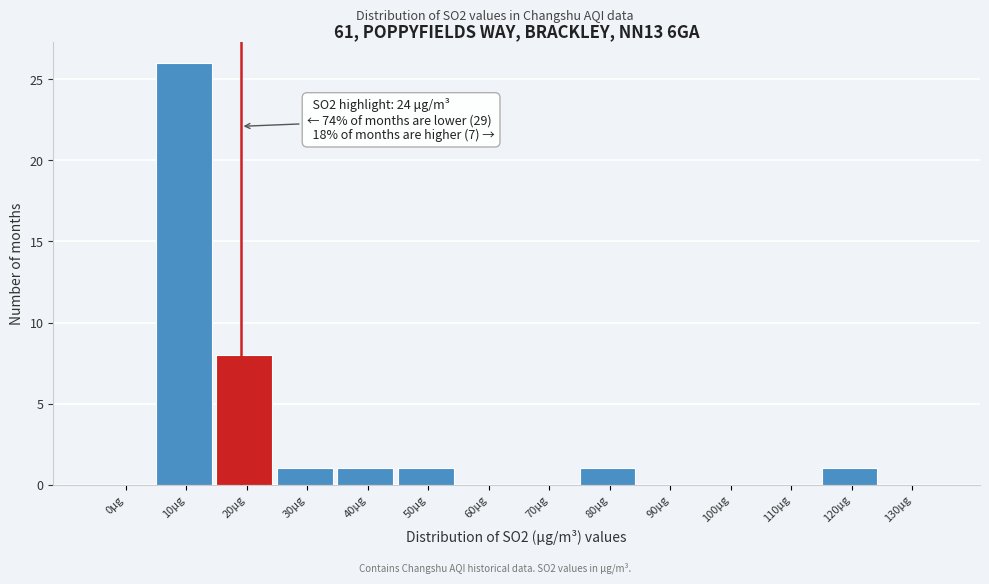

Reading left to right, what are all the values shown in this chart?

0μg=0	10μg=26	20μg=8	30μg=1	40μg=1	50μg=1	60μg=0	70μg=0	80μg=1	90μg=0	100μg=0	110μg=0	120μg=1	130μg=0